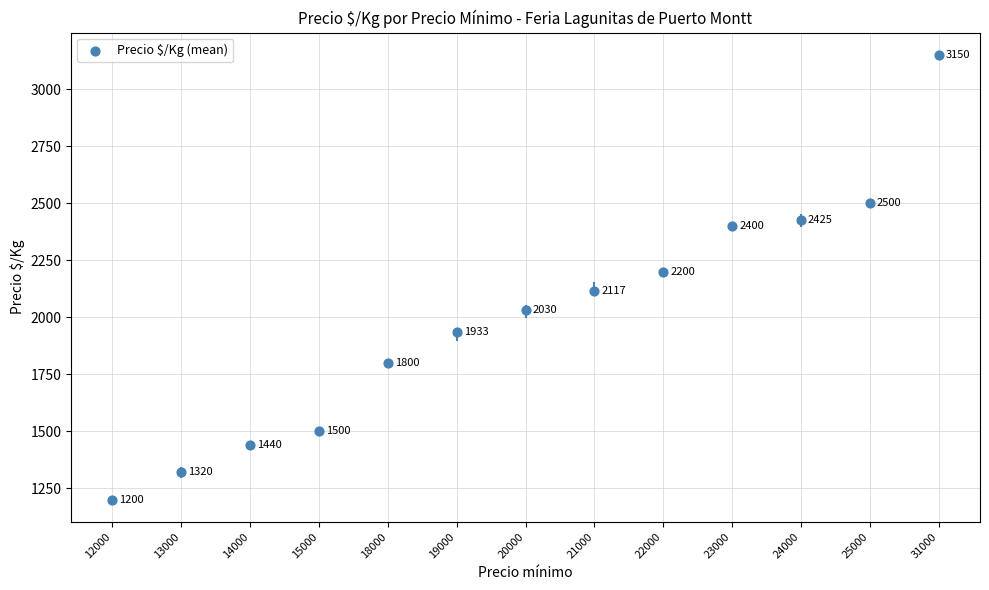

What Y value in the scatter plot is closest to 2175?

2200.0